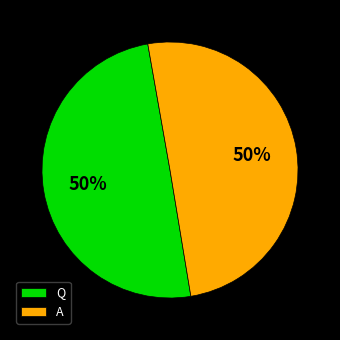

To the nearest percent, what percentage of the pie is Q?

50%